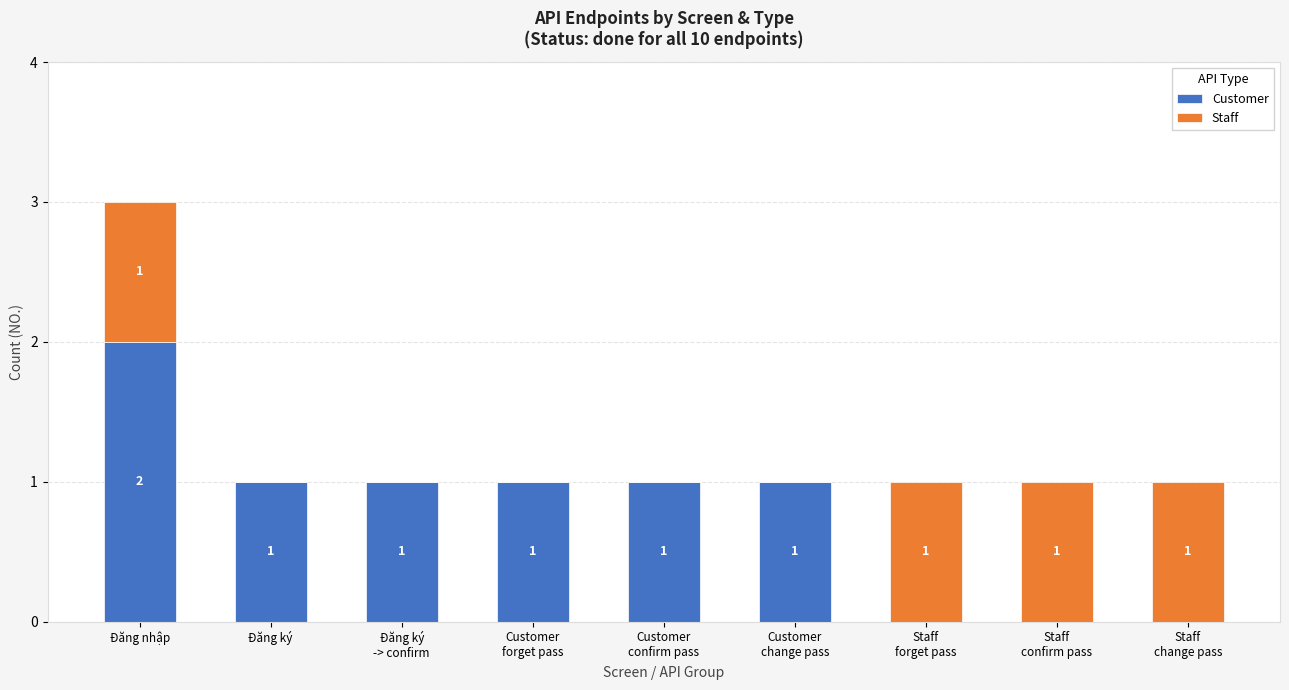

Is it true that Customer equals 0 at Đăng ký?

False